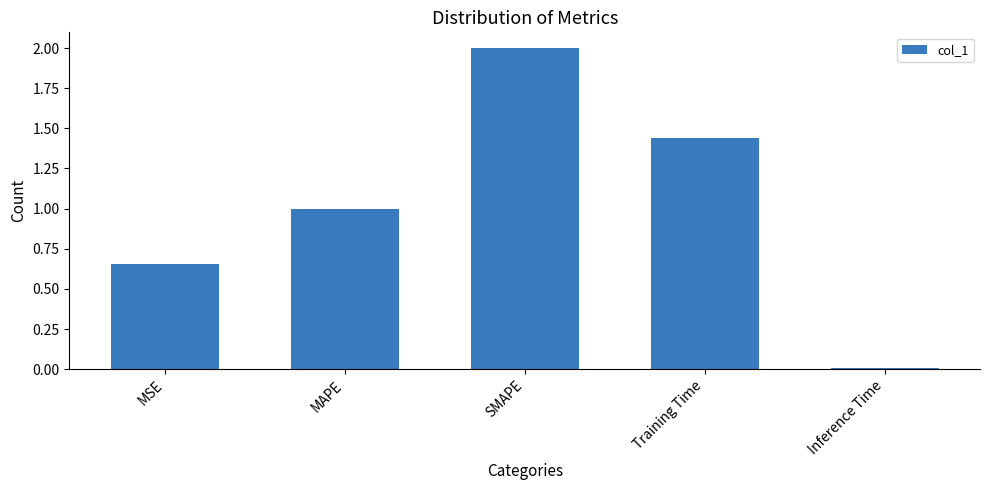

What is the difference between the maximum and minimum values?

2.0